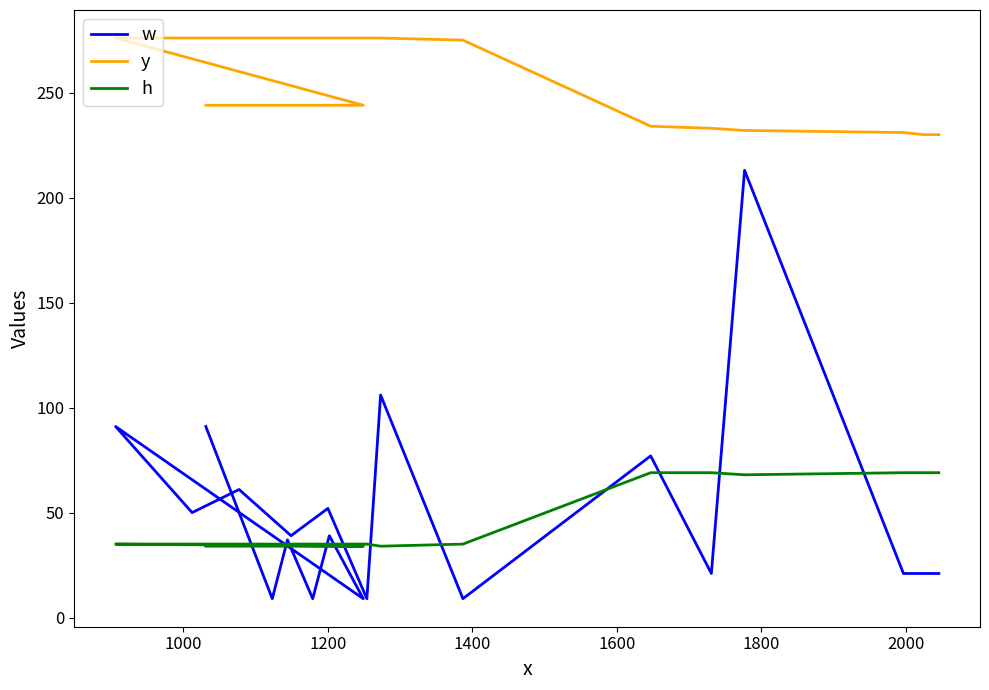

Reading right to left, extract all data points from this chart.

w: 21	21	21	213	21	77	9	106	9	52	39	61	50	91	9	39	9	37	9	91
y: 230	230	231	232	233	234	275	276	276	276	276	276	276	276	244	244	244	244	244	244
h: 69	69	69	68	69	69	35	34	35	35	35	35	35	35	34	34	34	34	34	34